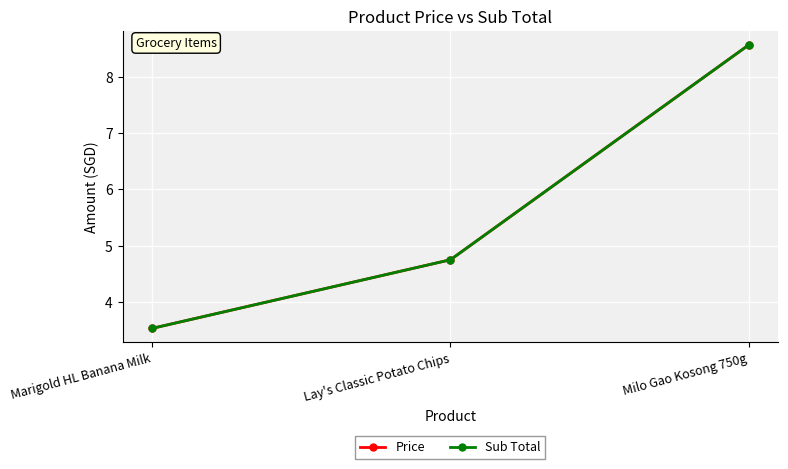

Does the chart have visible grid lines?

Yes